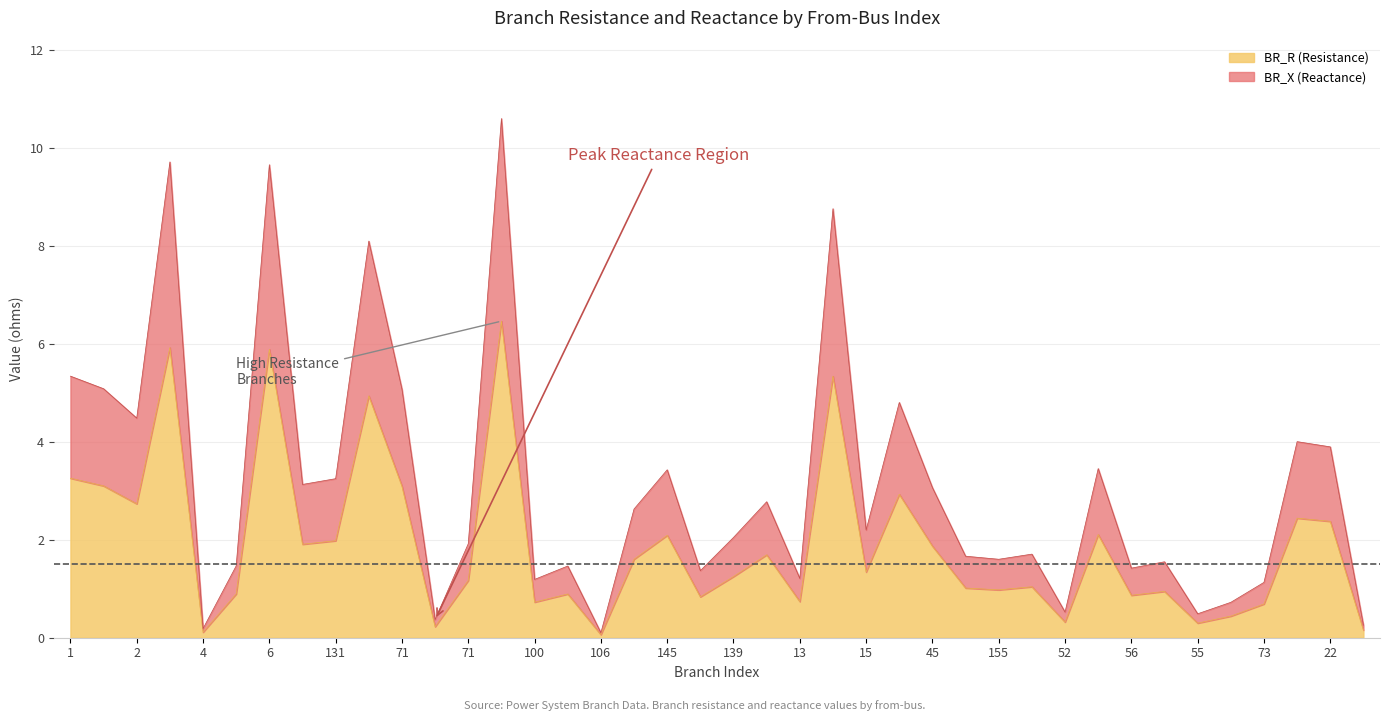

What are all the series names shown in the legend?

BR_R, BR_X